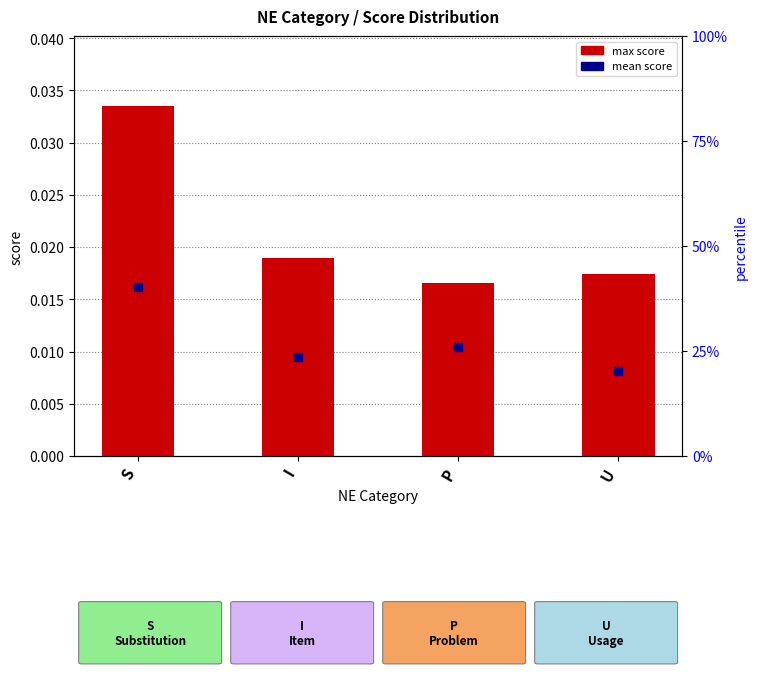

Rank the categories by value from lowest to highest.

P, U, I, S